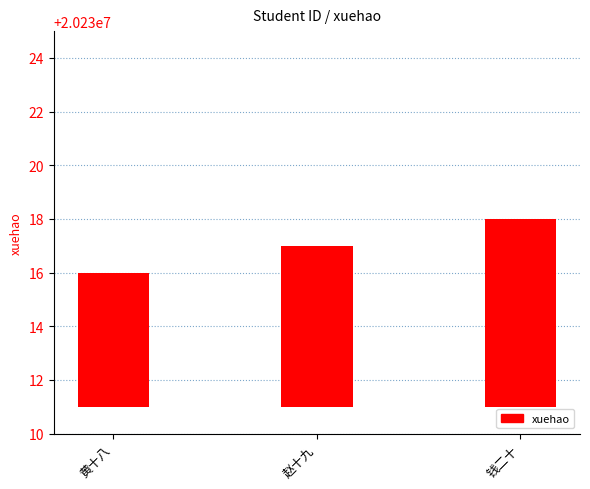

What is the label of the 1st bar from the right?

钱二十